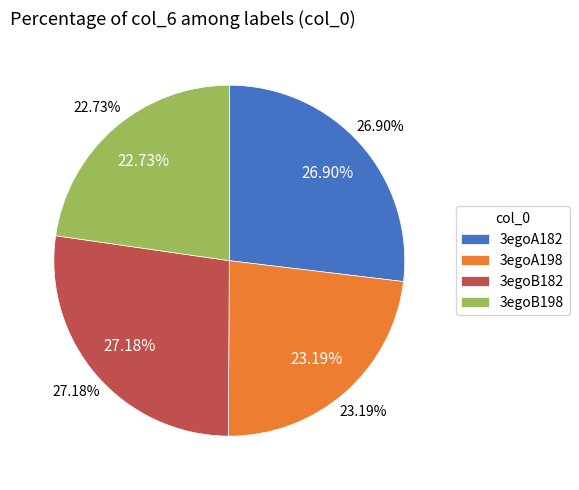

What percentage is the 3egoA182 slice, to the nearest percent?

27%